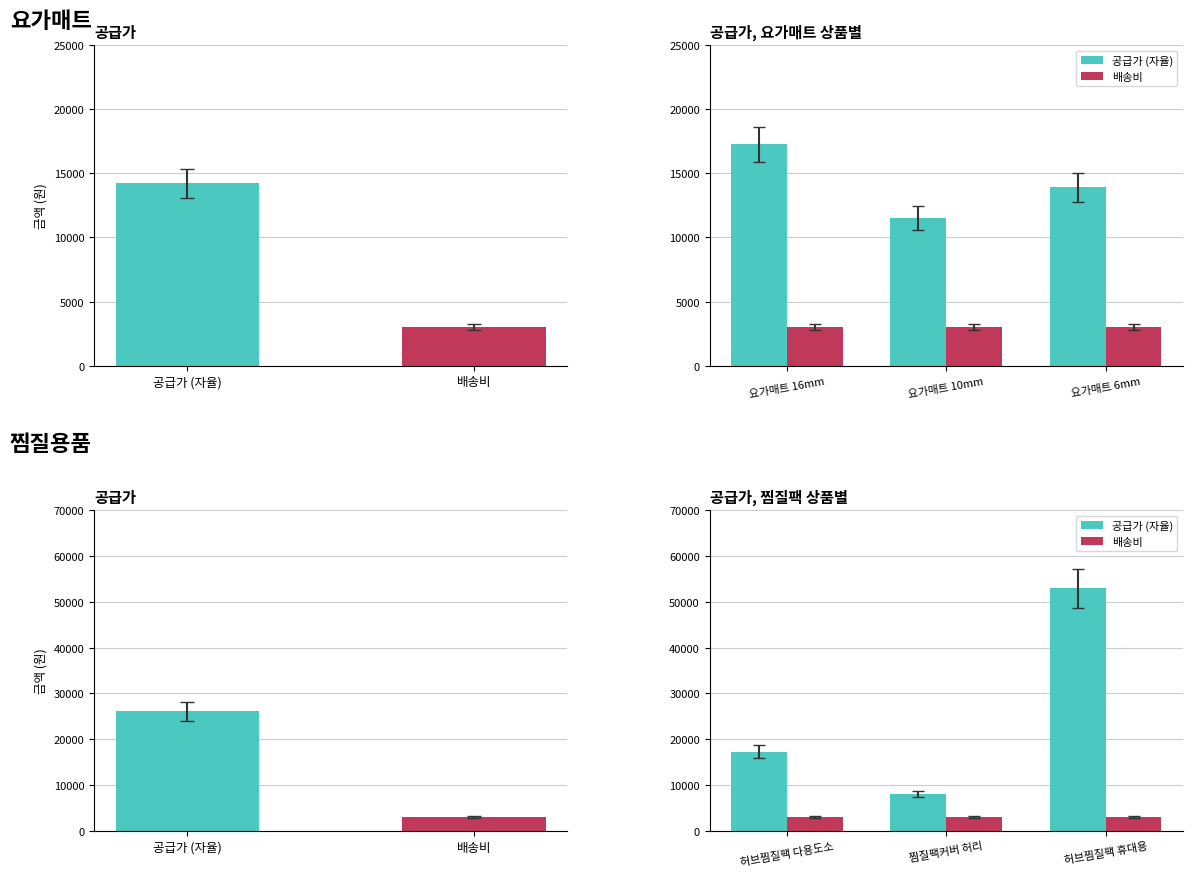

What is the difference between the maximum and second lowest values in the 공급가 (자율) series?

35650